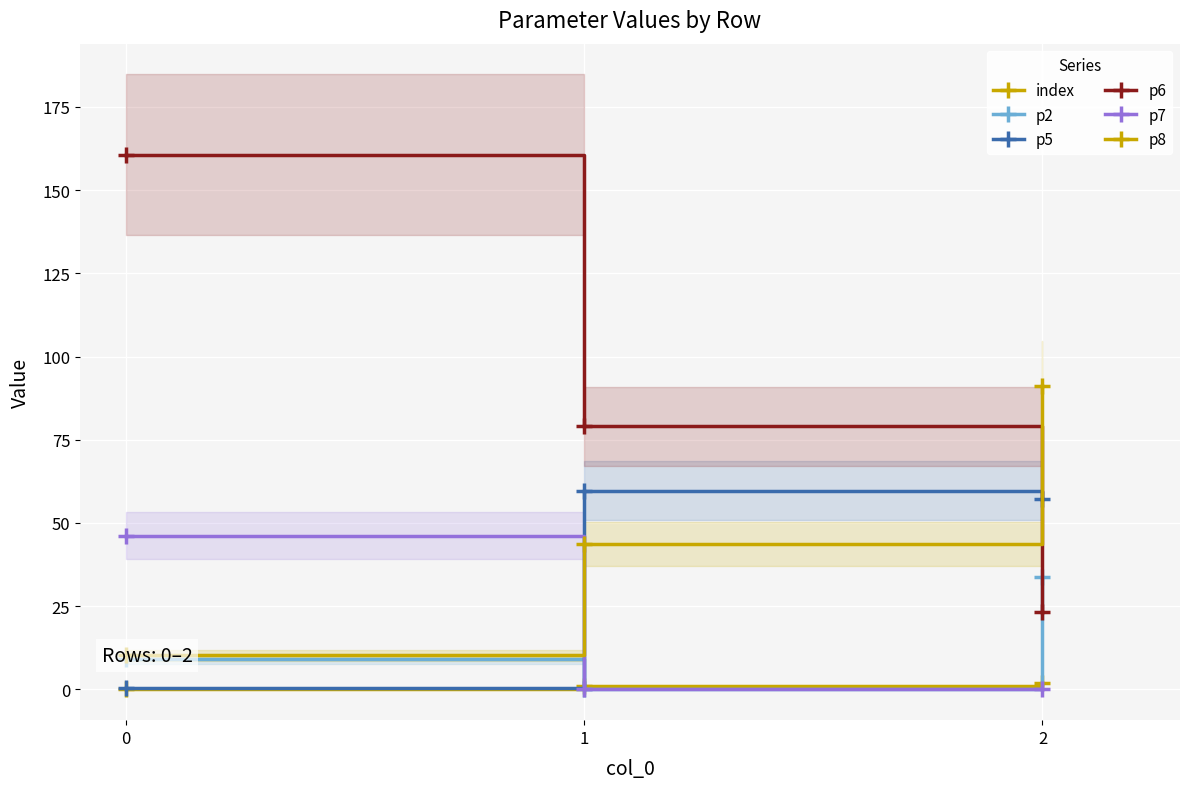

What is the difference between the p8 values at 2 and 0?

80.9